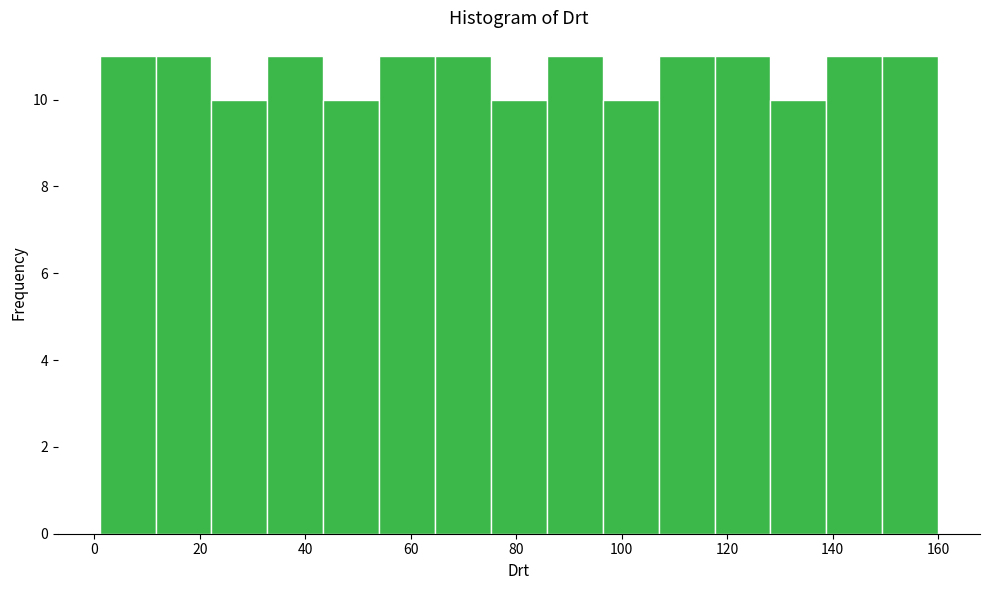

Reading left to right, transcribe this chart: for each bar, give the range it covers on the x-axis and its height. Neither the bar edges nor the heights are printed on the chart, so give them approximately, as read against the axes.

1.0 to 11.6: 11
11.6 to 22.2: 11
22.2 to 32.8: 10
32.8 to 43.4: 11
43.4 to 54.0: 10
54.0 to 64.6: 11
64.6 to 75.2: 11
75.2 to 85.8: 10
85.8 to 96.4: 11
96.4 to 107.0: 10
107.0 to 117.6: 11
117.6 to 128.2: 11
128.2 to 138.8: 10
138.8 to 149.4: 11
149.4 to 160.0: 11